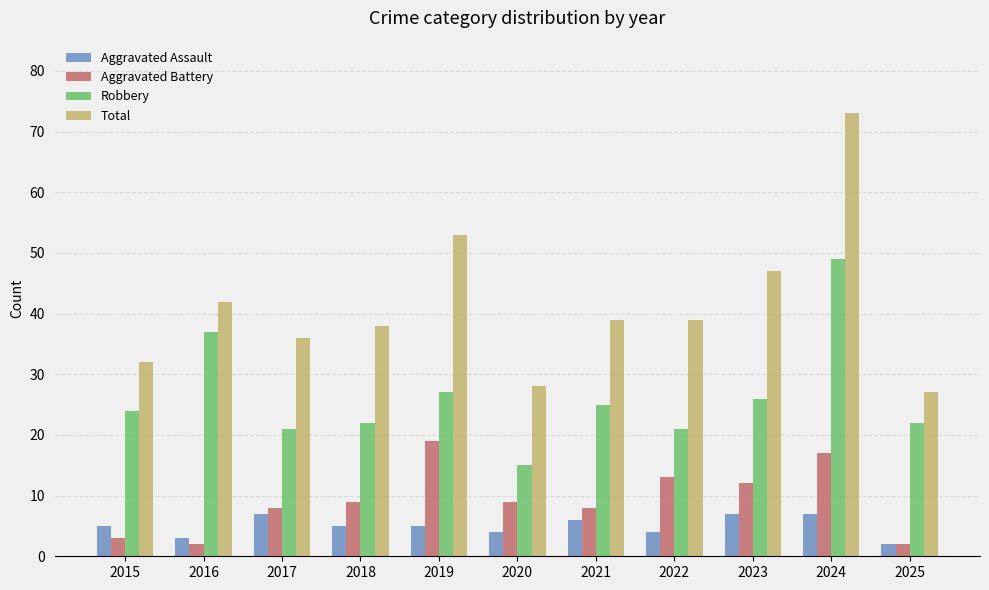

What is the spread (max minus min) of values at 2025?

25